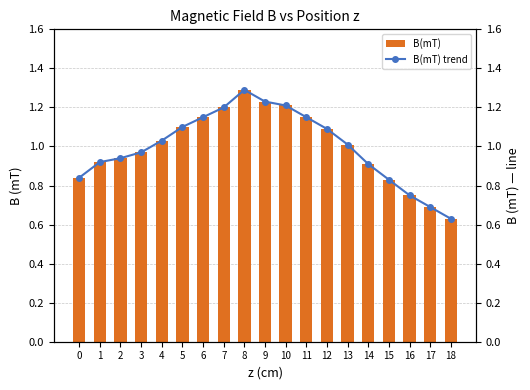

At which label does B(mT) trend first exceed 1?

4